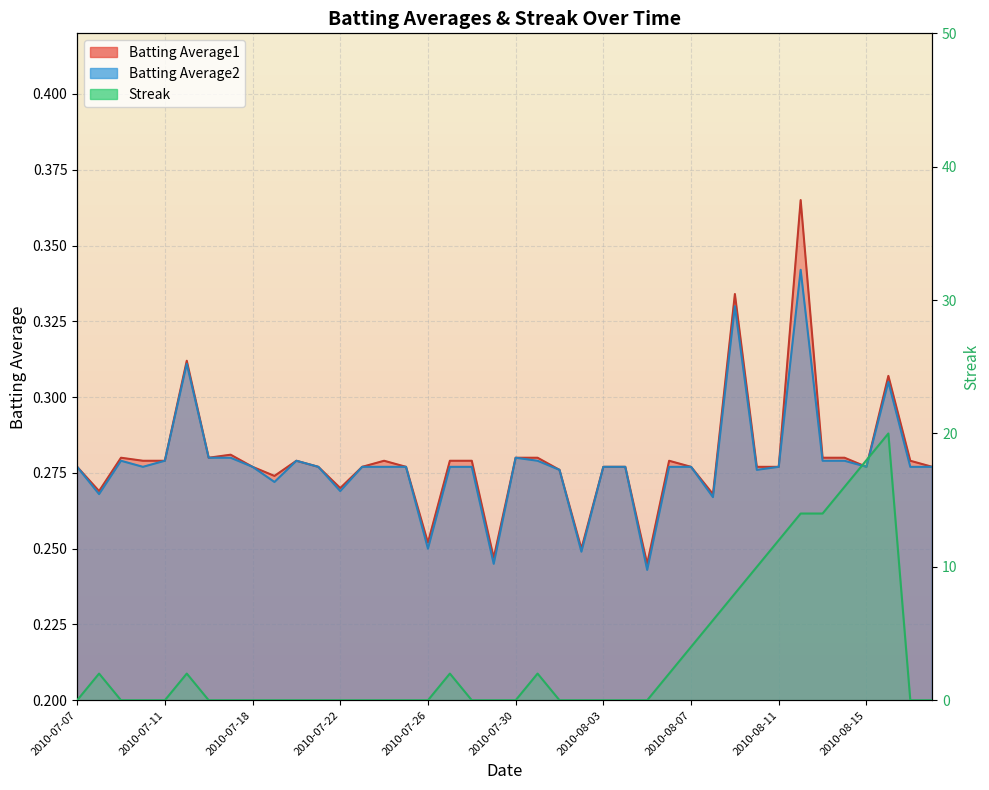

True or false: Batting Average1 and Batting Average2 intersect in this chart.

False